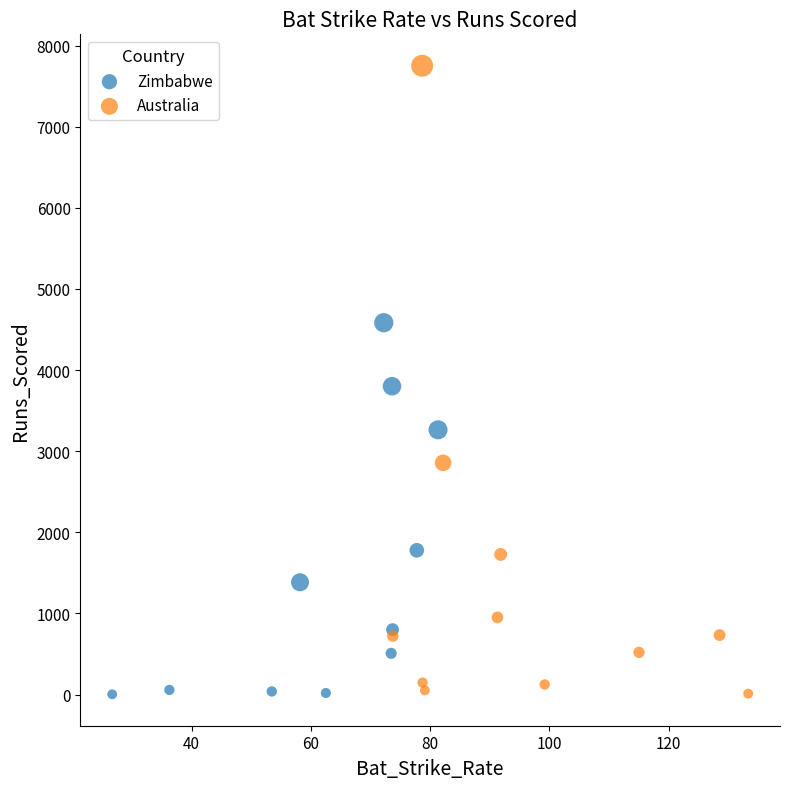

Which series has the widest spread of Y values?

Australia